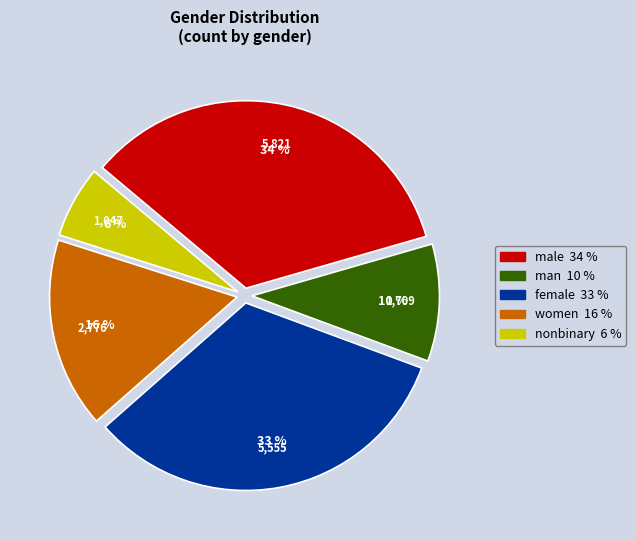

To the nearest percent, what is the average slice percentage?

20%